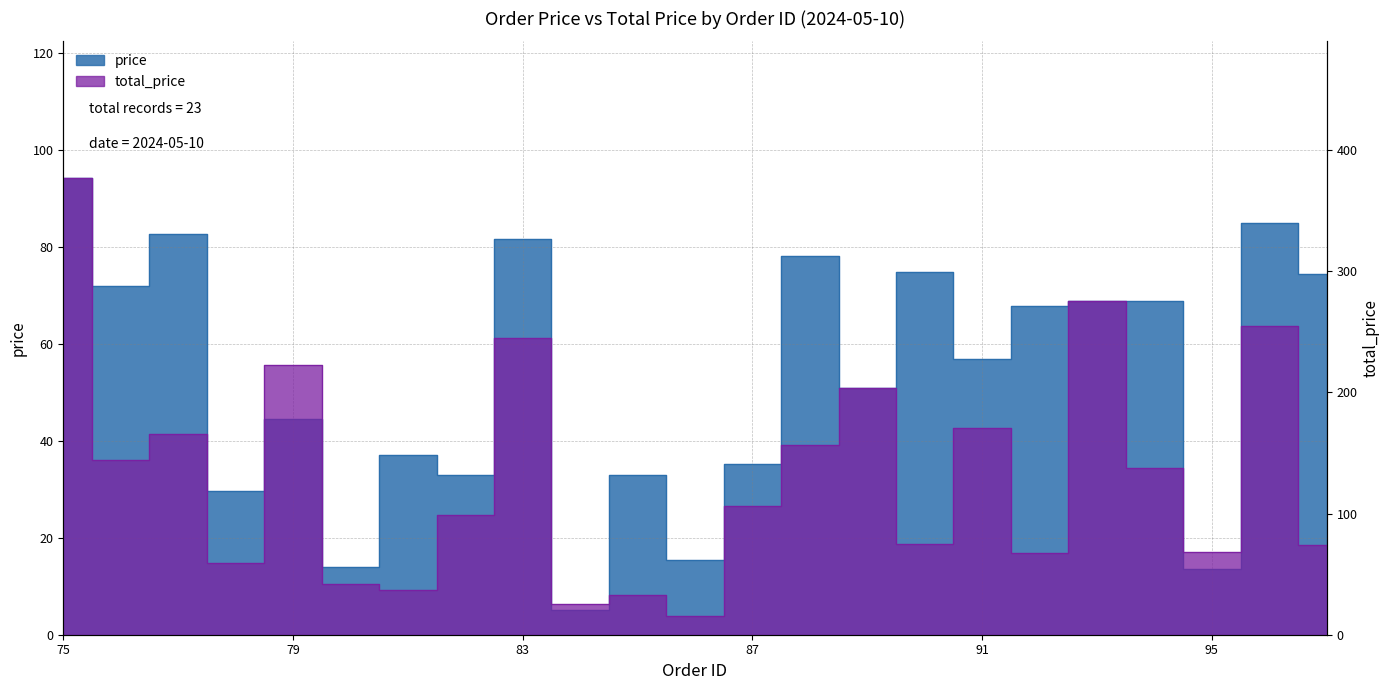

Is the value of price at 77 greater than the value of total_price at 87?

No